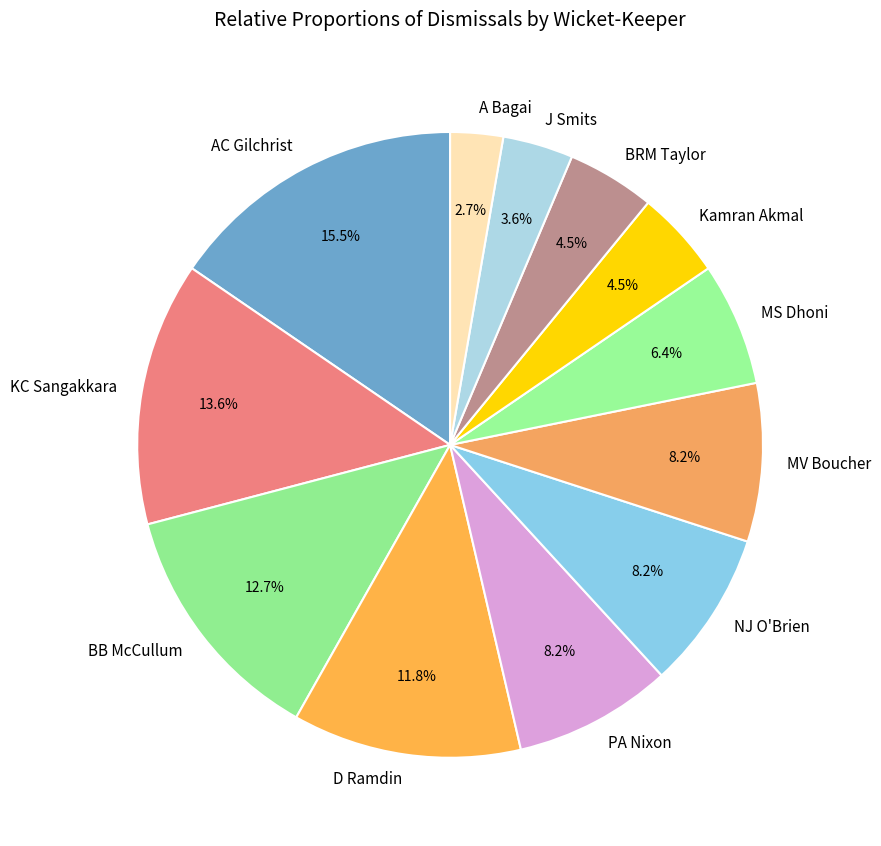

To the nearest percent, what is the difference between the largest and smallest slice percentages?

13%